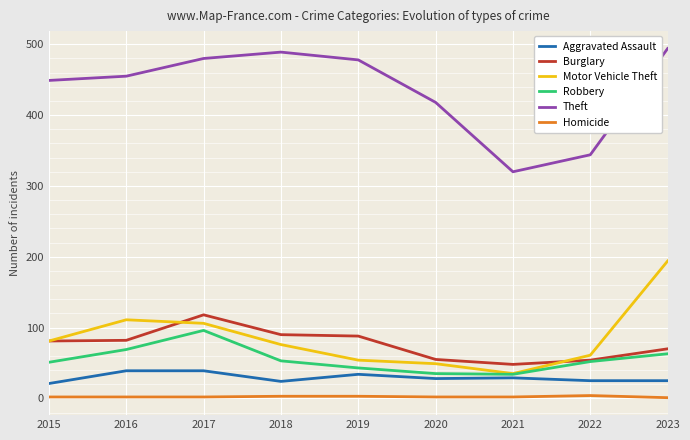

List the labels in order of Motor Vehicle Theft value, largest first.

2023, 2016, 2017, 2015, 2018, 2022, 2019, 2020, 2021